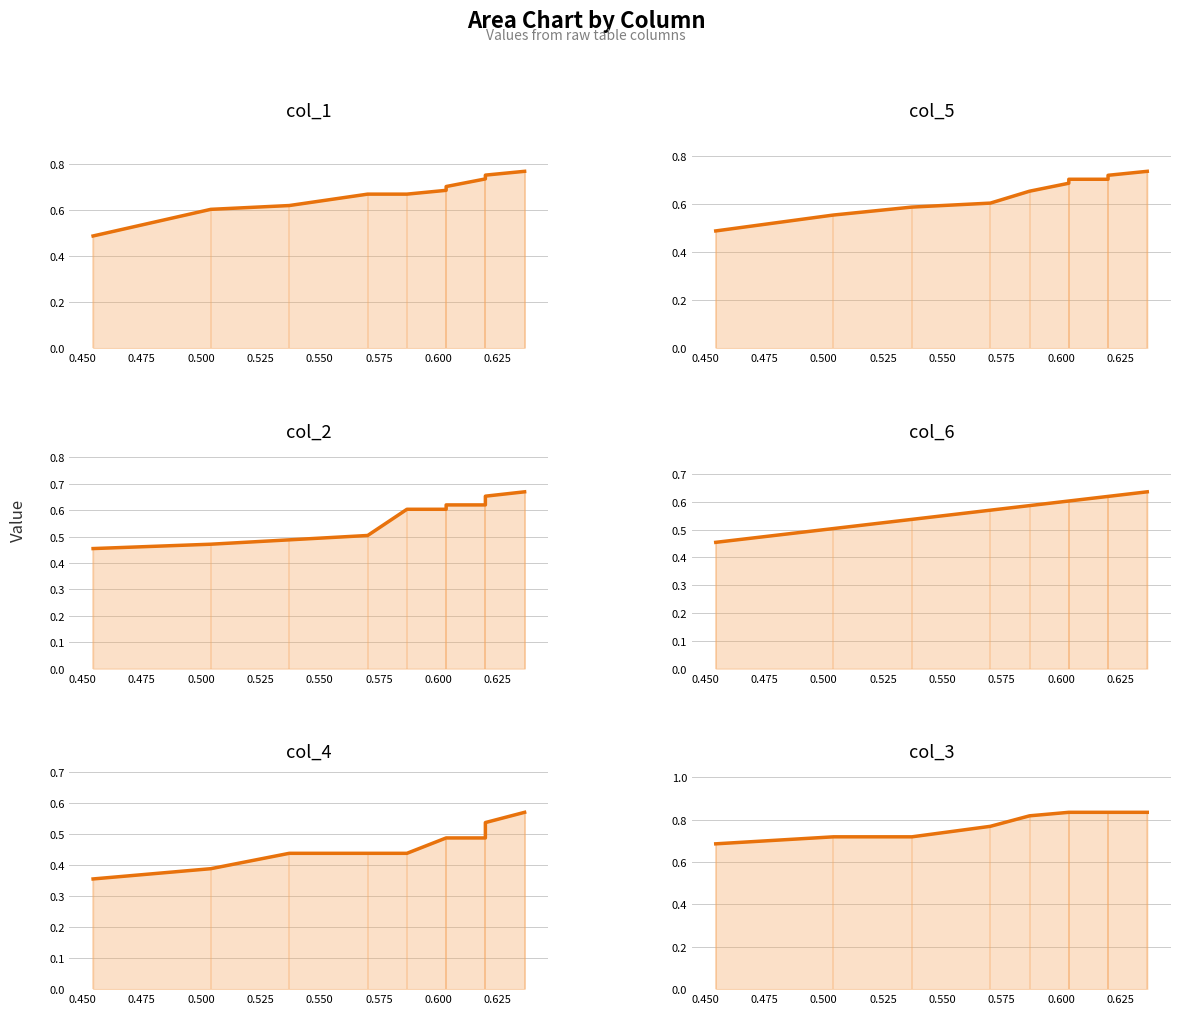

True or false: col_2 trend has a value of 0.3 at 0.575.

False